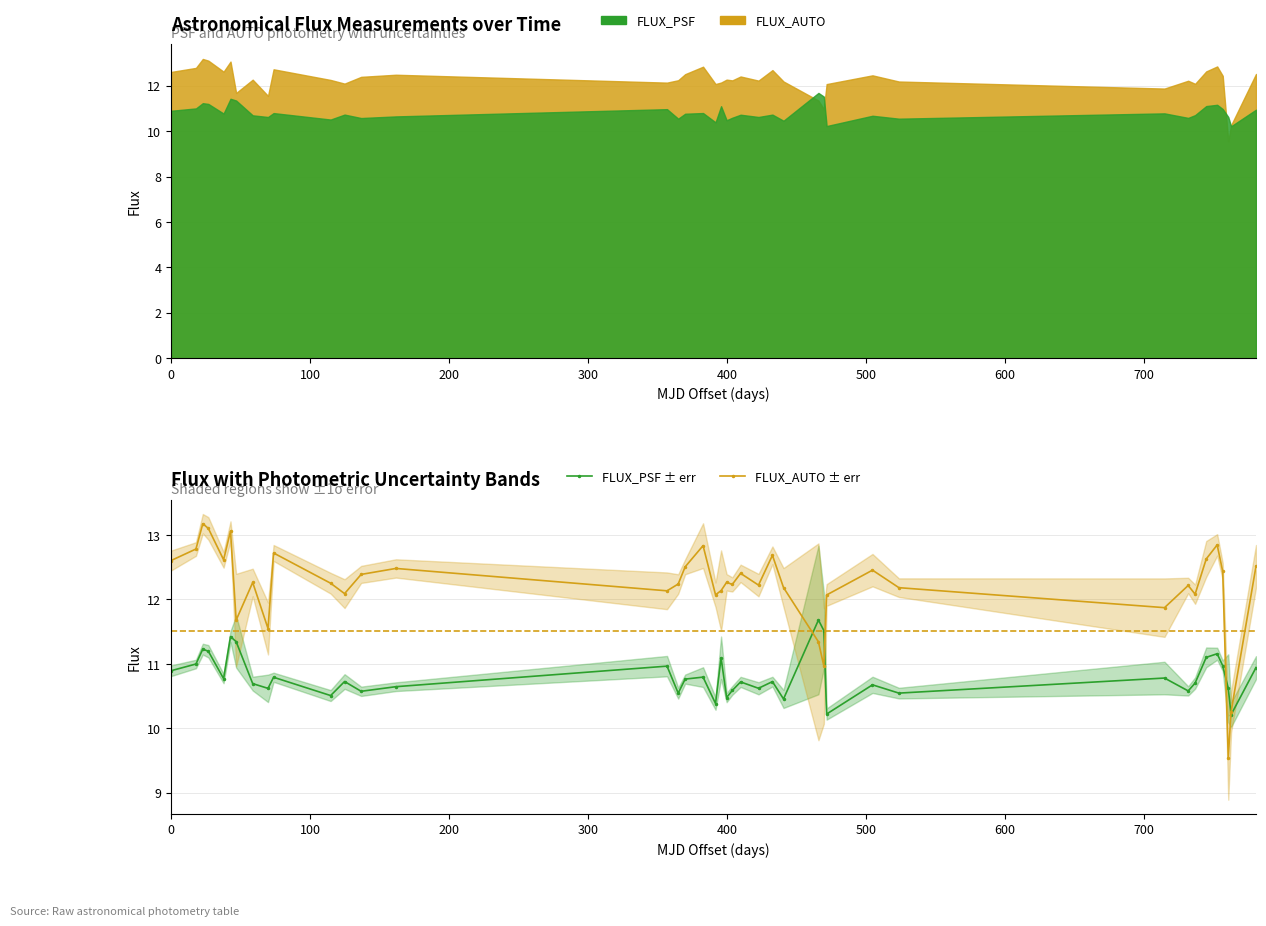

True or false: FLUX_PSF ± err and FLUX_AUTO ± err intersect in this chart.

True